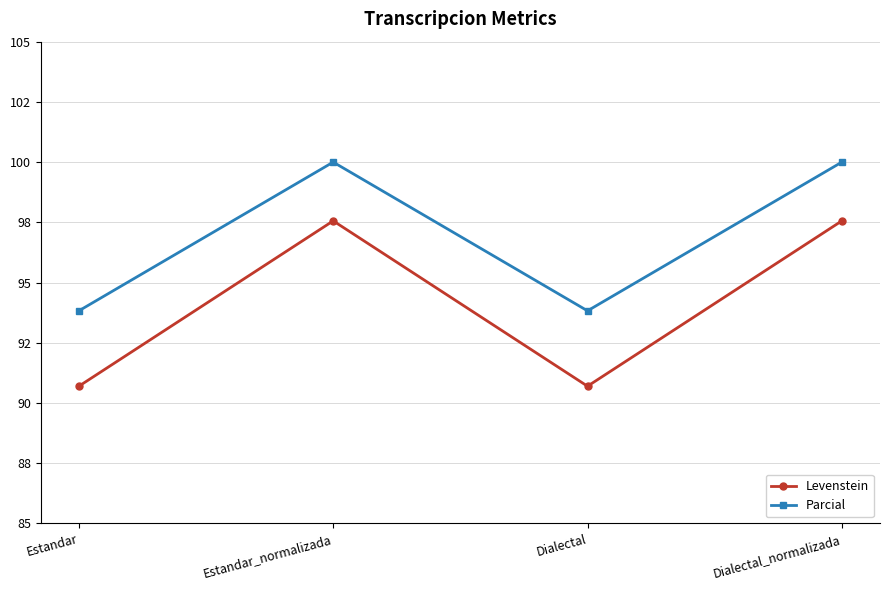

True or false: Levenstein has a value of 90.7 at Dialectal.

True